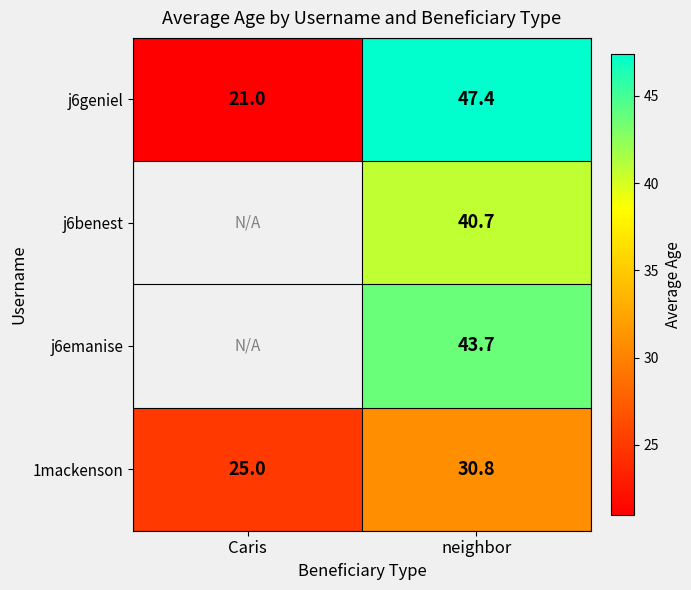

How many data points does each series have?

2